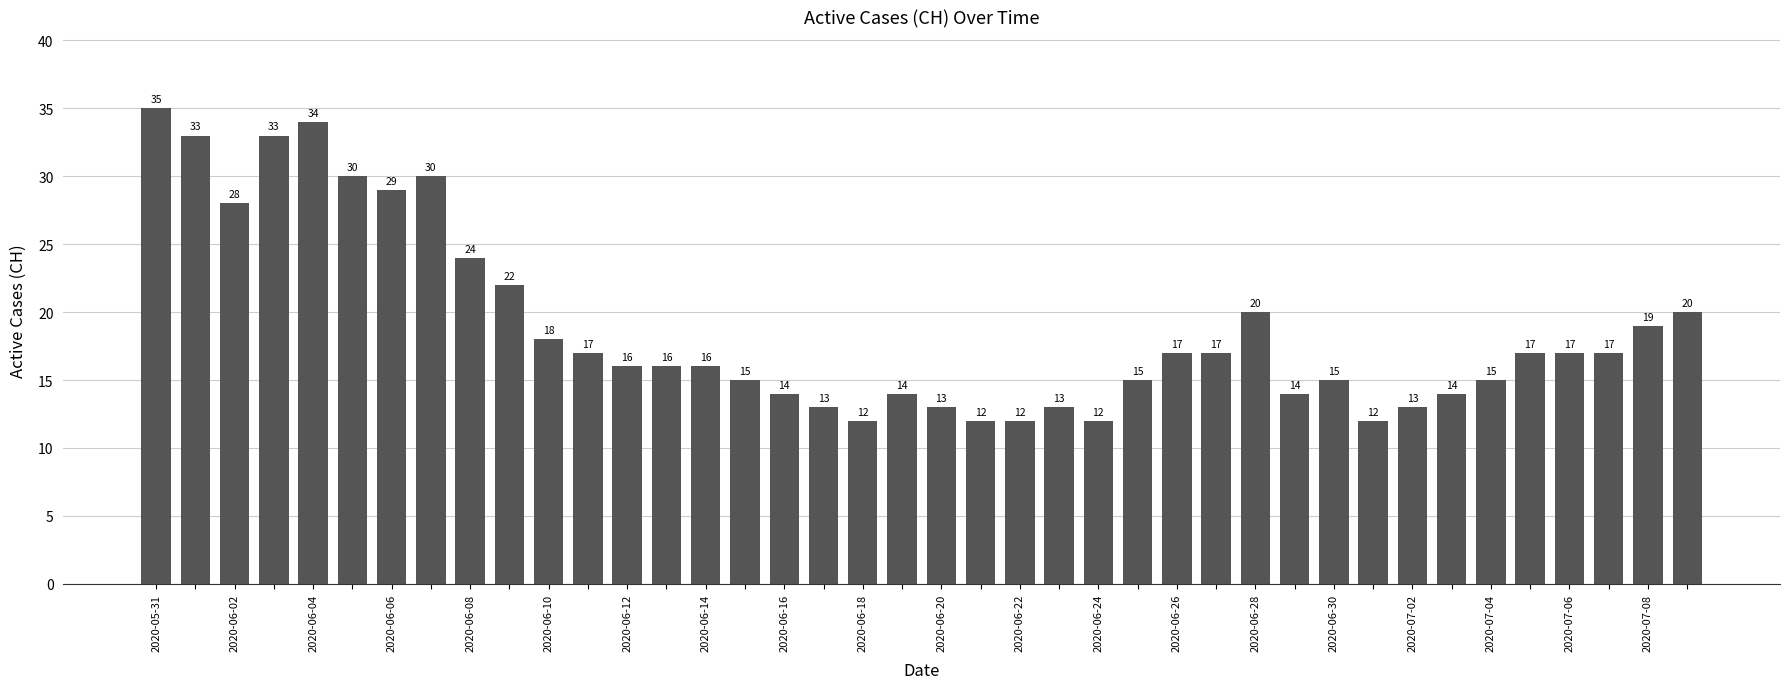

What is the value of the 17th bar from the left?

14